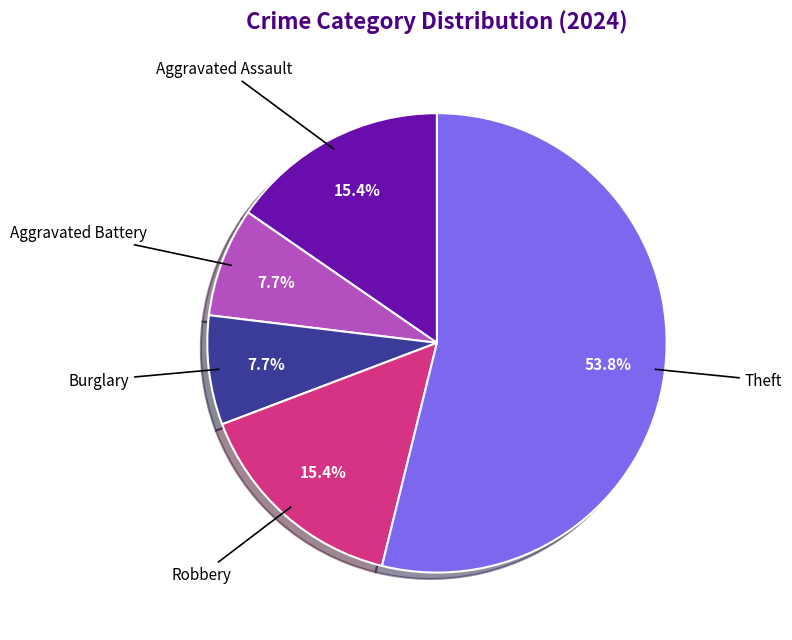

What is the majority slice?

Theft